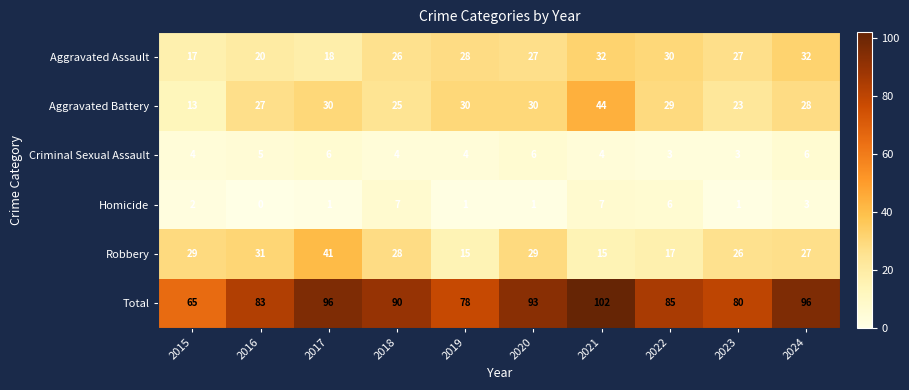

What is the total value across all series at 2015?

130